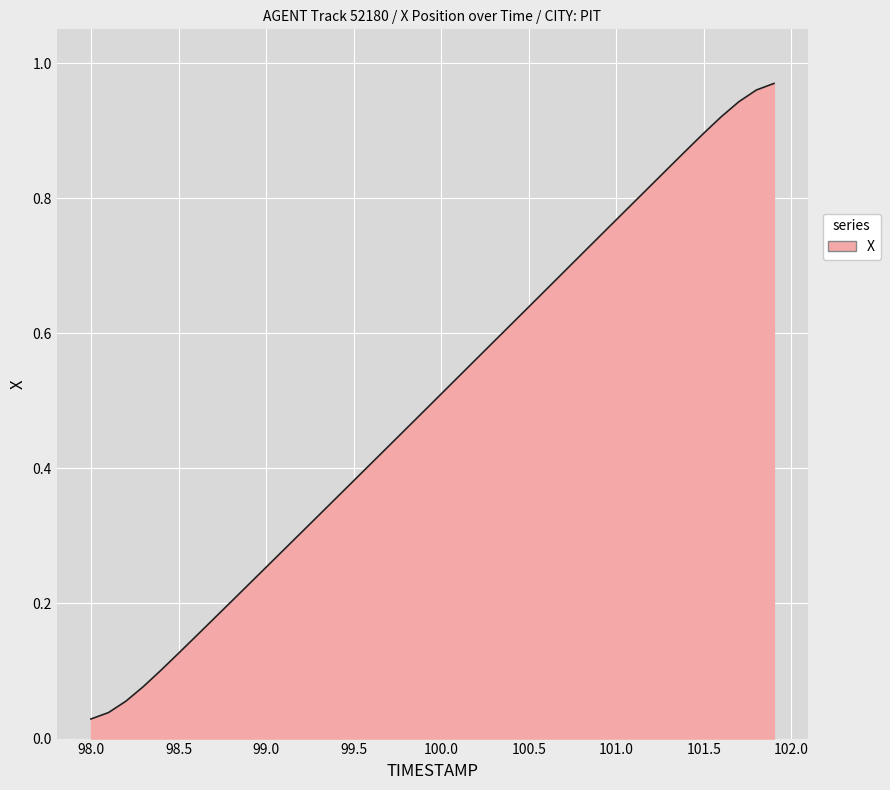

Reading right to left, extract all data points from this chart.

1.0	1.0	0.9	0.9	0.9	0.9	0.8	0.8	0.8	0.8	0.7	0.7	0.7	0.7	0.6	0.6	0.6	0.6	0.5	0.5	0.5	0.5	0.4	0.4	0.4	0.4	0.3	0.3	0.3	0.3	0.2	0.2	0.2	0.2	0.1	0.1	0.1	0.1	0.0	0.0